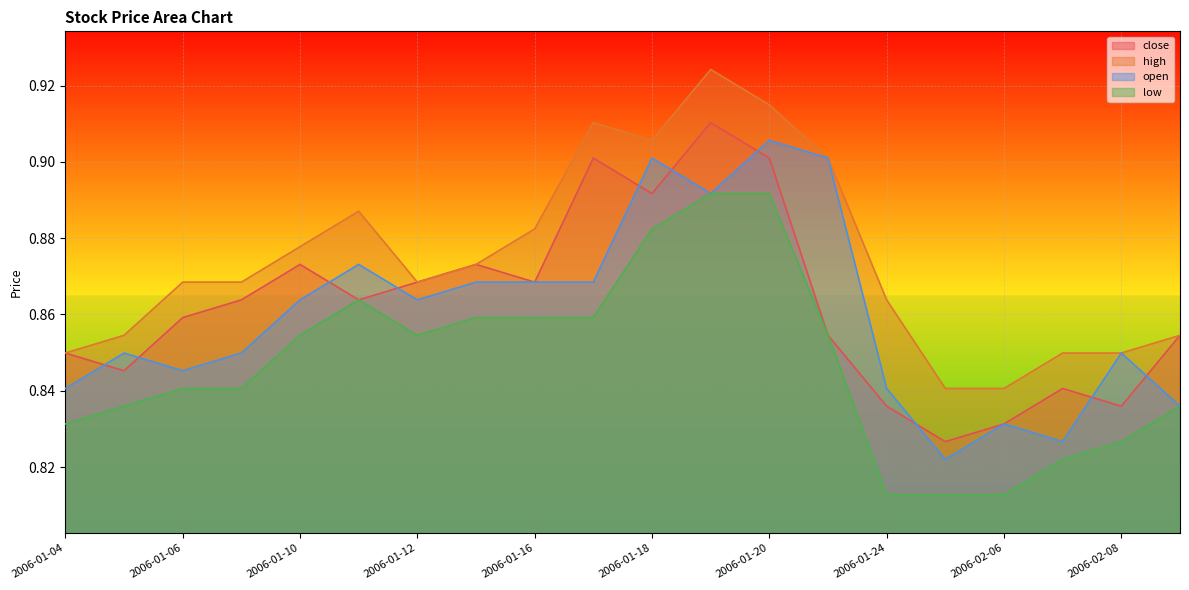

Reading left to right, transcribe all the data shown in this chart.

close: 0.8	0.8	0.9	0.9	0.9	0.9	0.9	0.9	0.9	0.9	0.9	0.9	0.9	0.9	0.8	0.8	0.8	0.8	0.8	0.9
high: 0.8	0.9	0.9	0.9	0.9	0.9	0.9	0.9	0.9	0.9	0.9	0.9	0.9	0.9	0.9	0.8	0.8	0.8	0.8	0.9
open: 0.8	0.8	0.8	0.8	0.9	0.9	0.9	0.9	0.9	0.9	0.9	0.9	0.9	0.9	0.8	0.8	0.8	0.8	0.8	0.8
low: 0.8	0.8	0.8	0.8	0.9	0.9	0.9	0.9	0.9	0.9	0.9	0.9	0.9	0.9	0.8	0.8	0.8	0.8	0.8	0.8